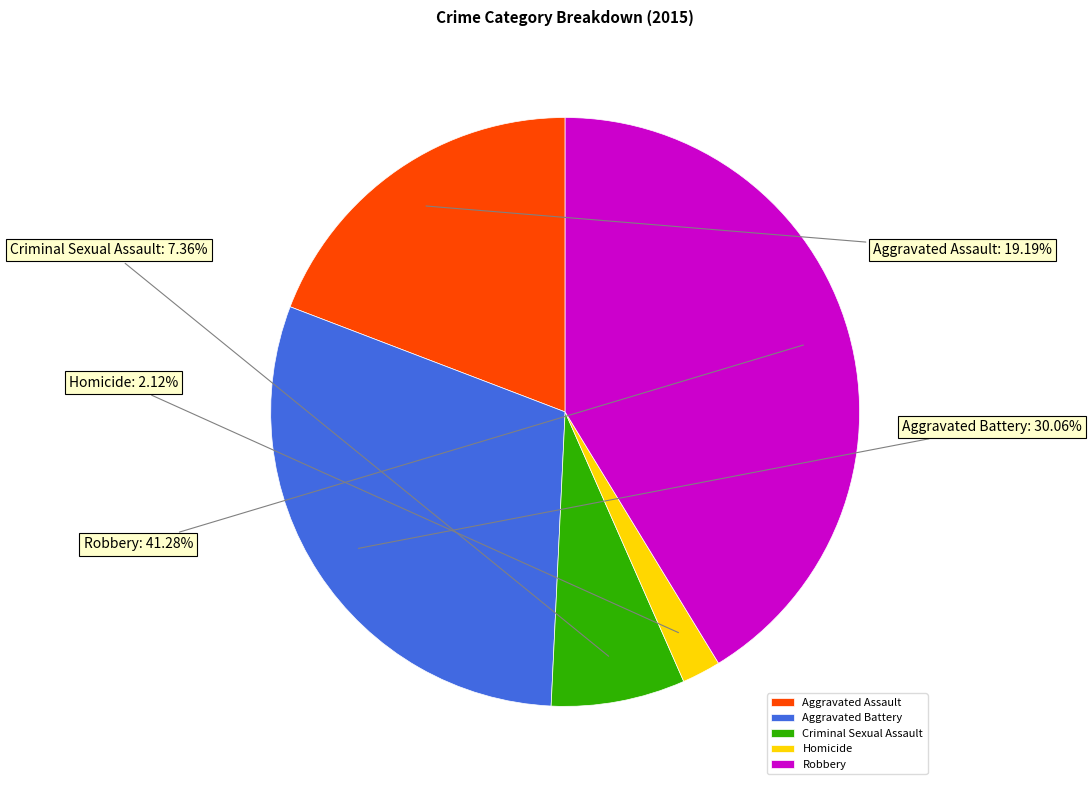

Between Aggravated Battery and Criminal Sexual Assault, which is larger?

Aggravated Battery